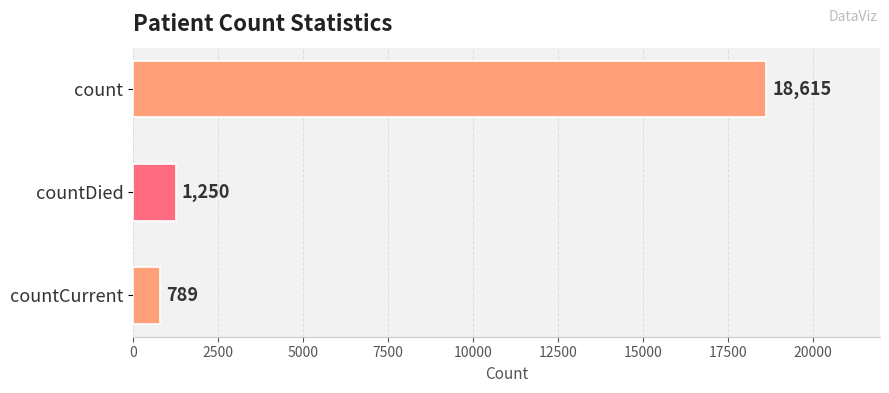

What is the sum of all values?

20654